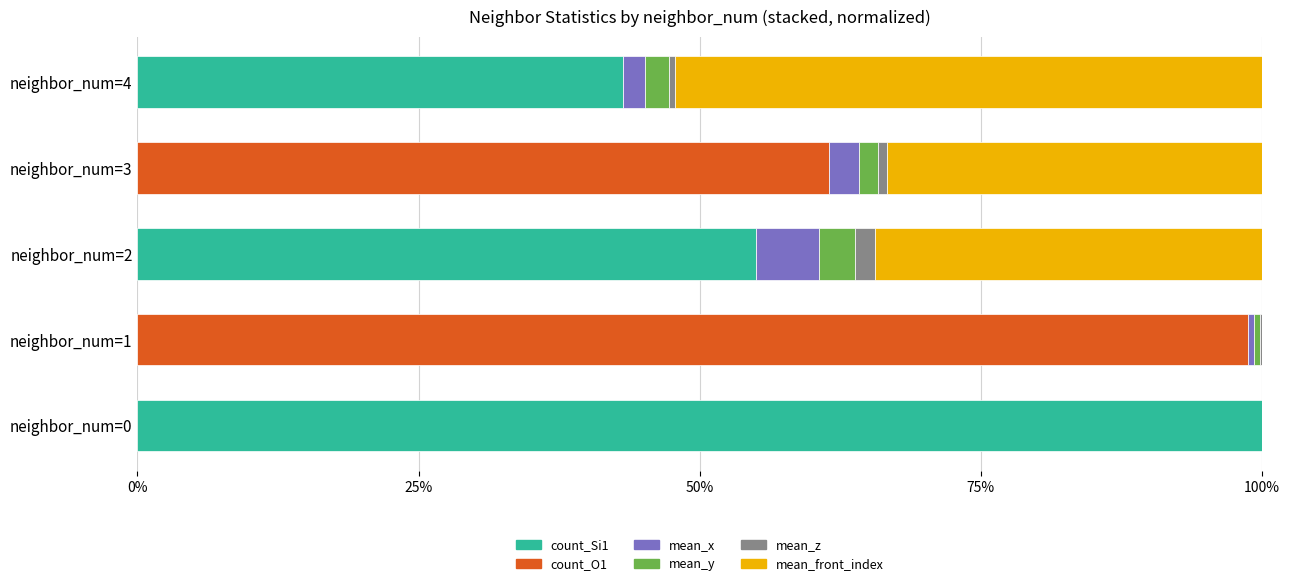

Which category has the highest value in the count_Si1 series?

neighbor_num=0